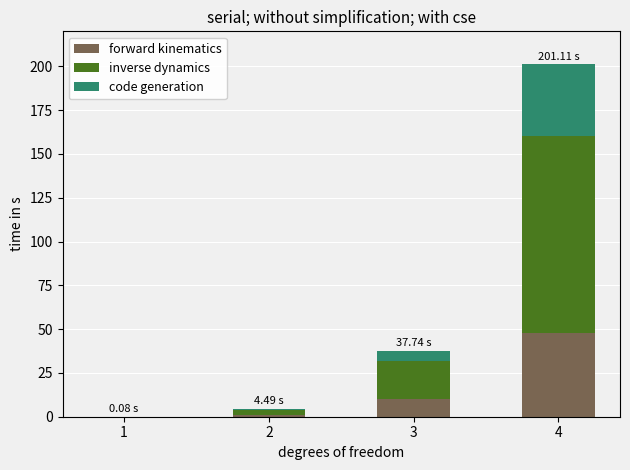

What is the sum of all forward kinematics values?

59.0